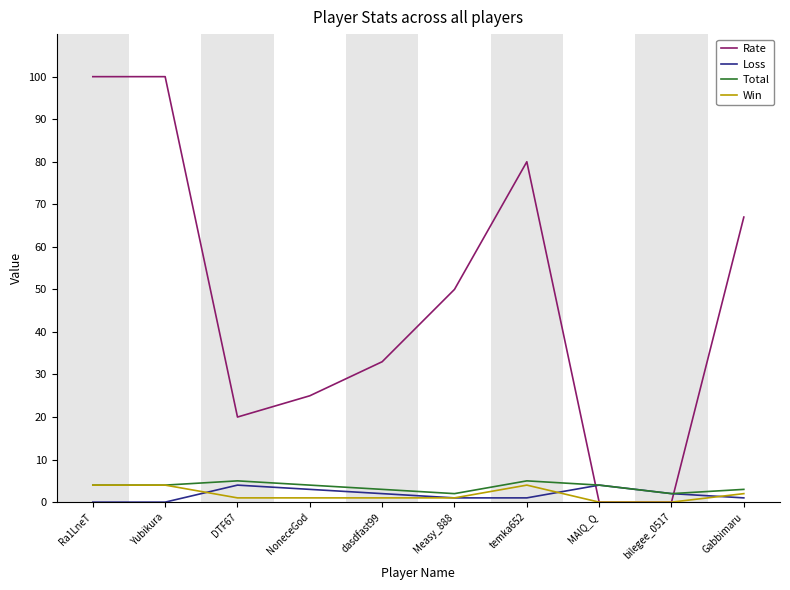

Which series has the largest total across all categories?

Rate